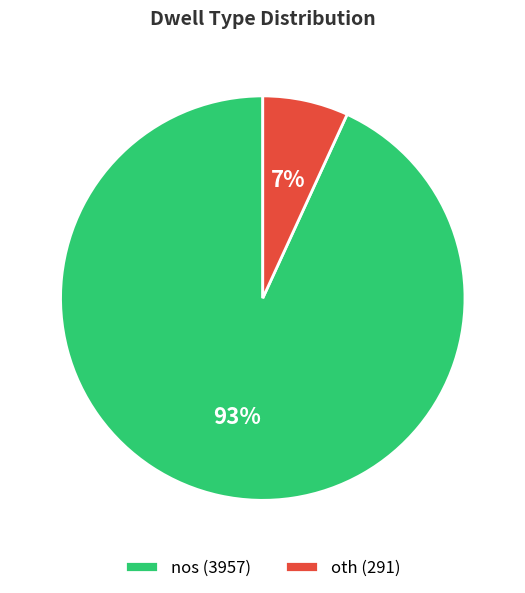

Do oth (291) and nos (3957) together represent more than half of the pie?

Yes